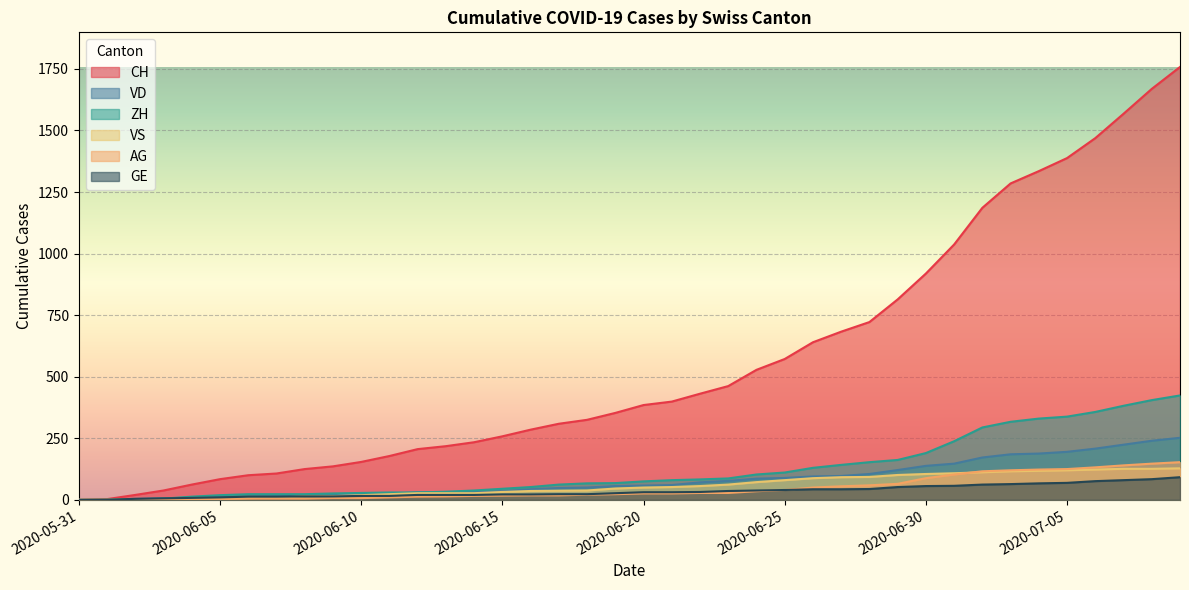

What is the label of the 12th point from the right?

2020-06-28